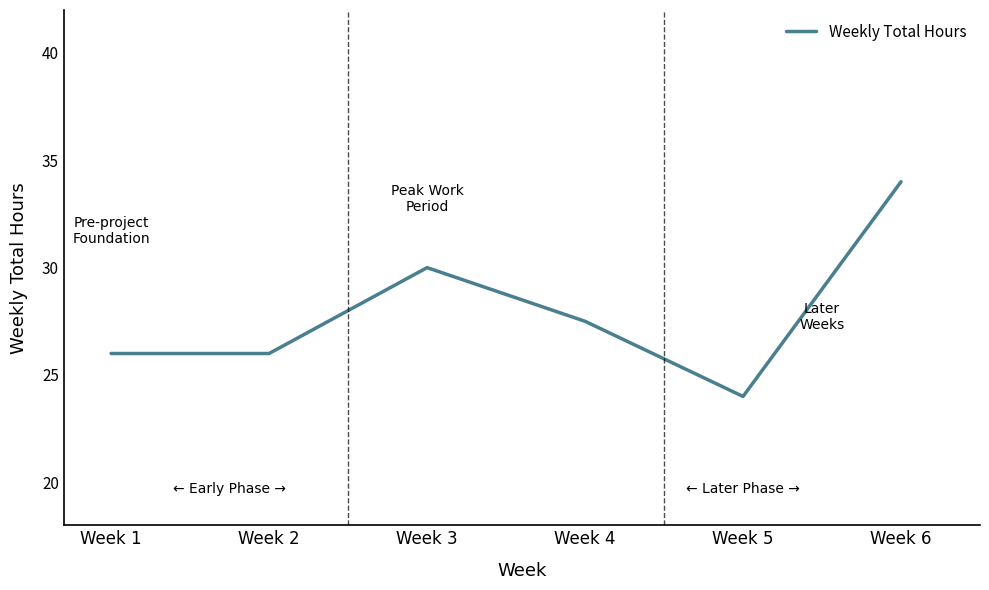

How many values are between 26 and 30?

4